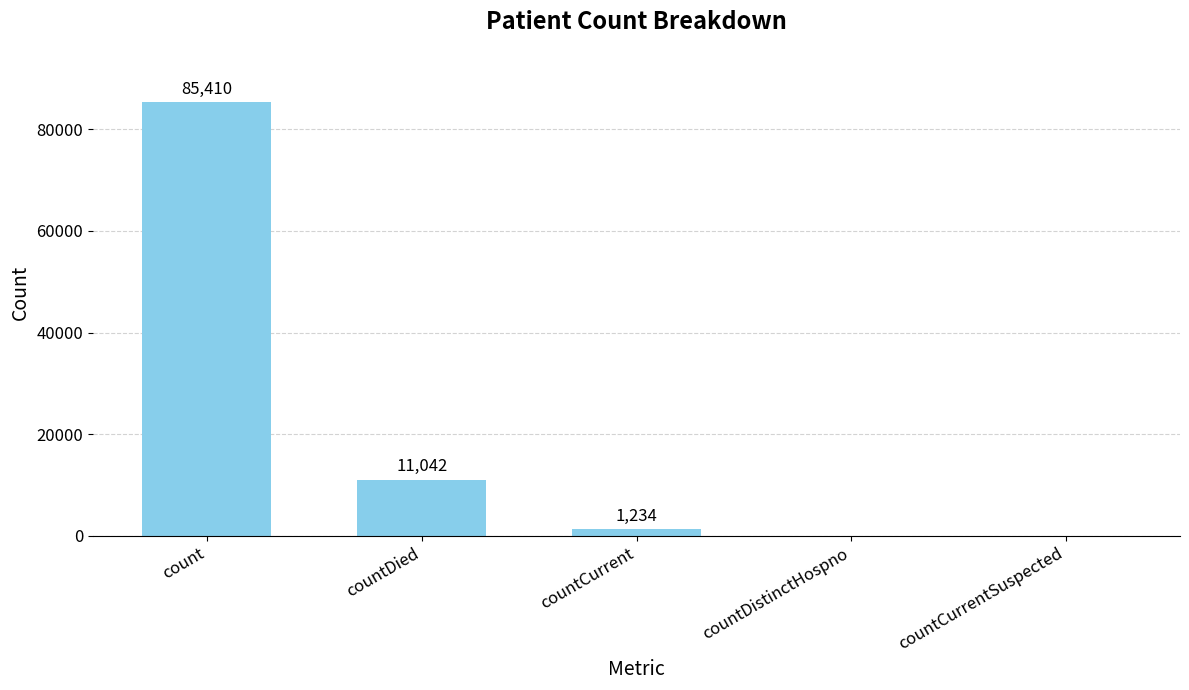

What is the maximum value shown in the chart?

85410